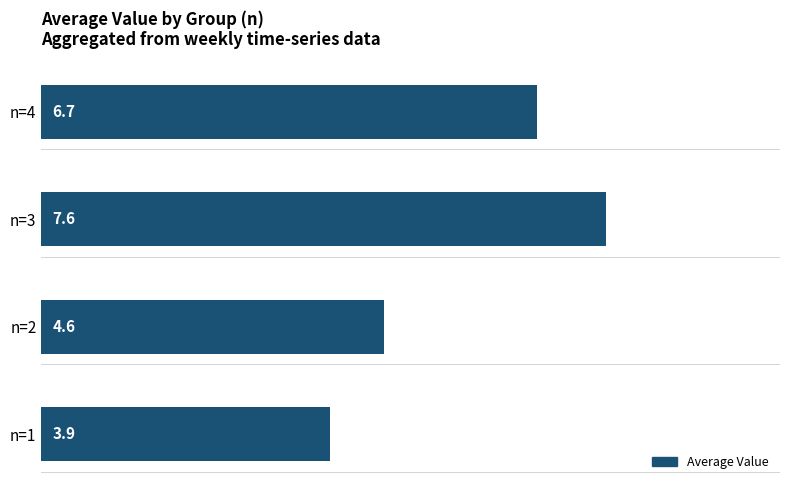

How many series are shown in this chart?

1